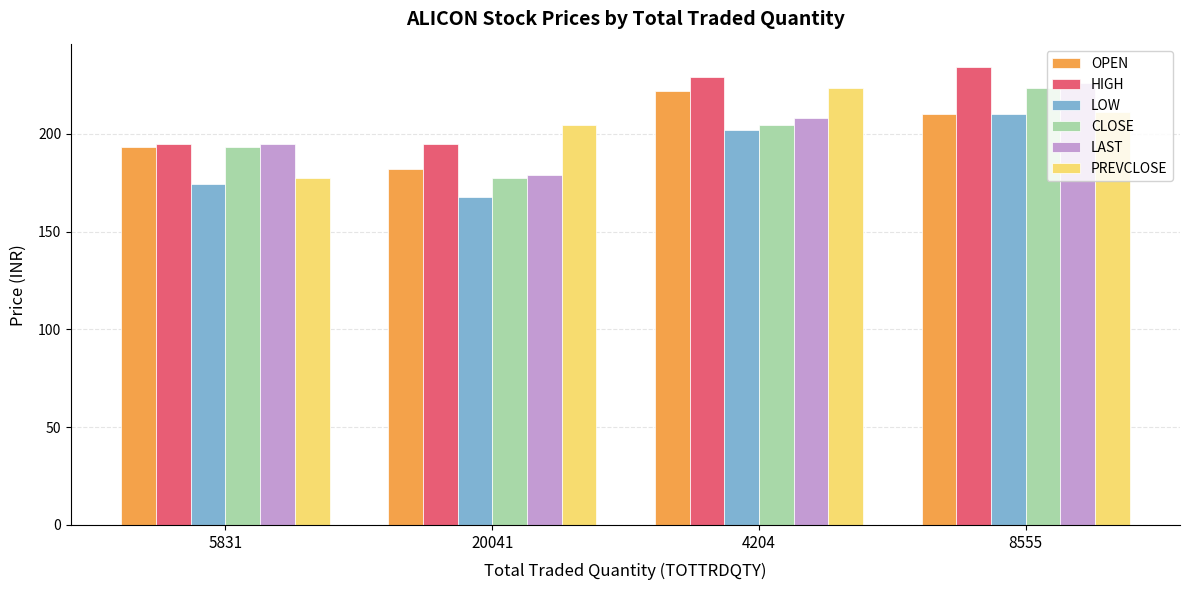

What is the minimum value for CLOSE?

177.2